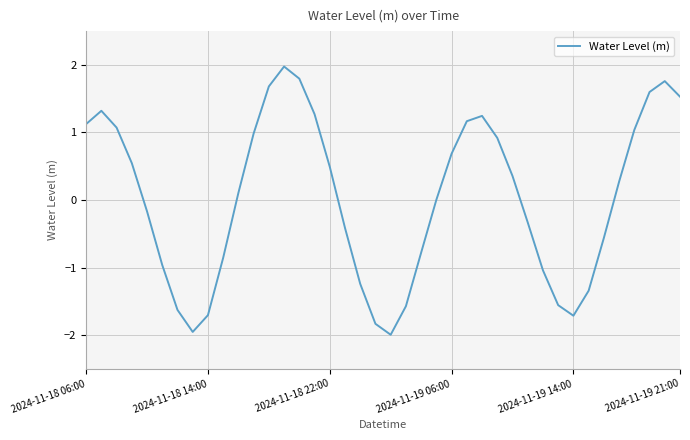

What is the difference between the maximum and minimum values?

4.0